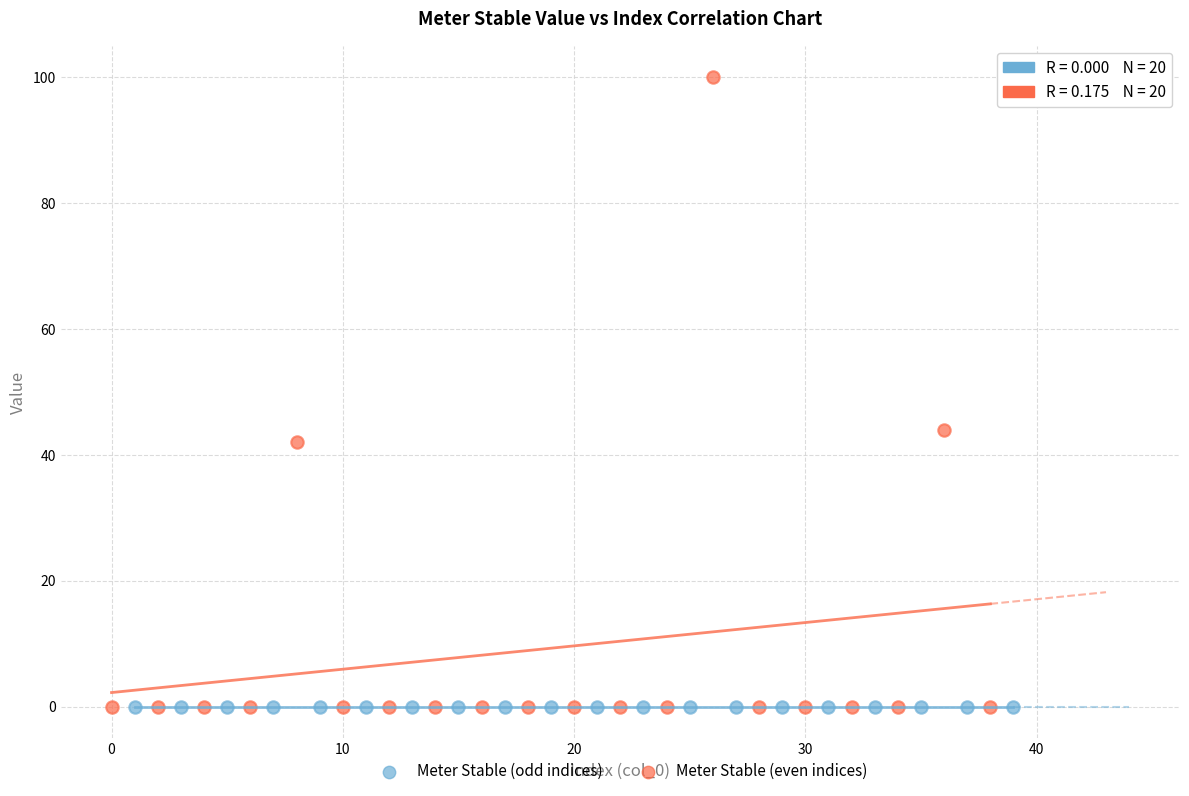

Which series reaches the maximum Y coordinate?

Meter Stable (even indices)